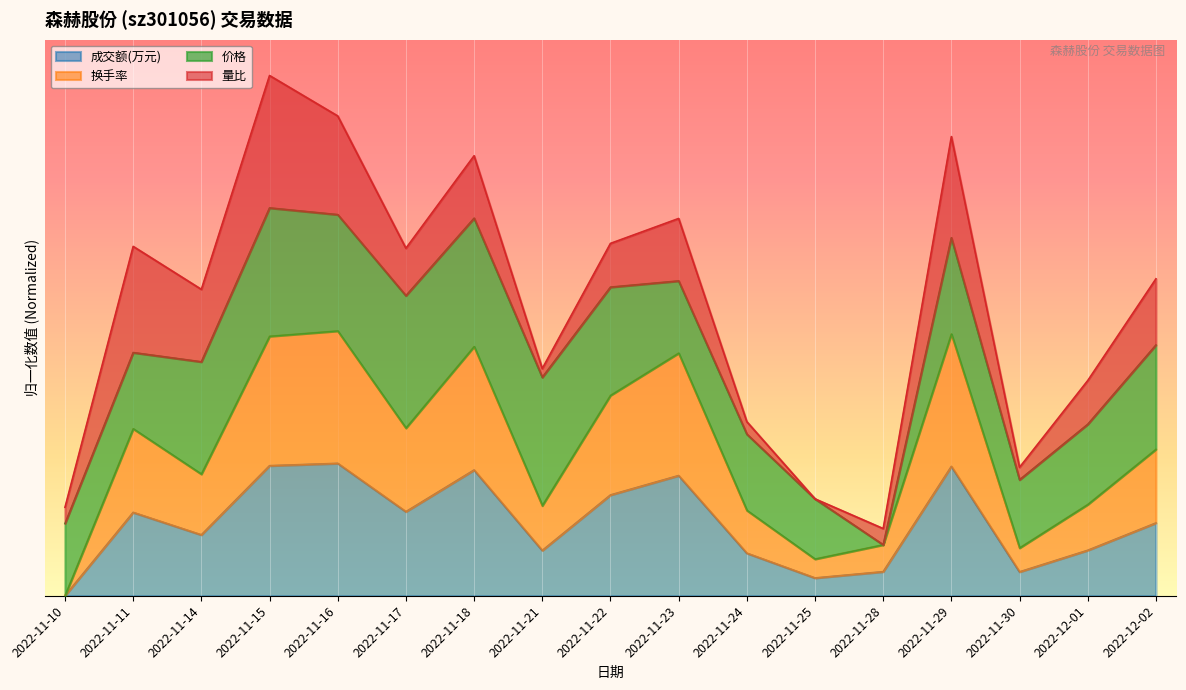

Which category has the highest value in the 换手率 series?

2022-11-16